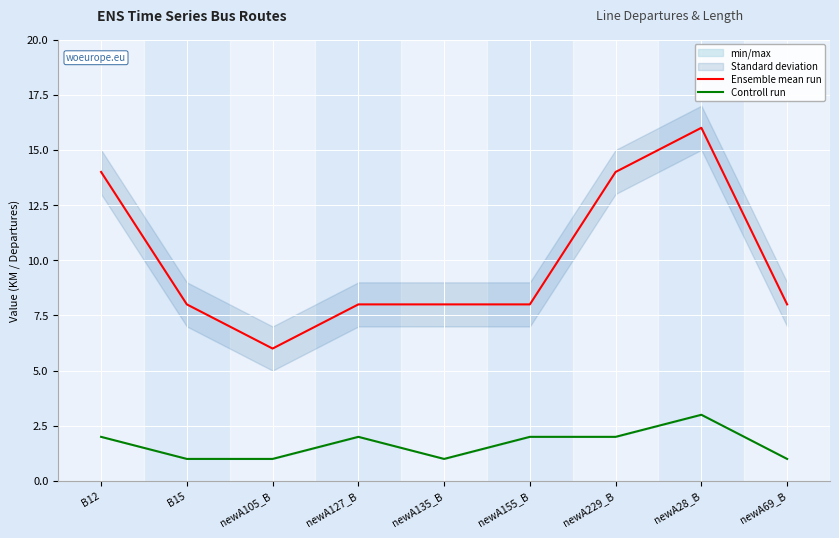

What is the smallest value displayed?

1